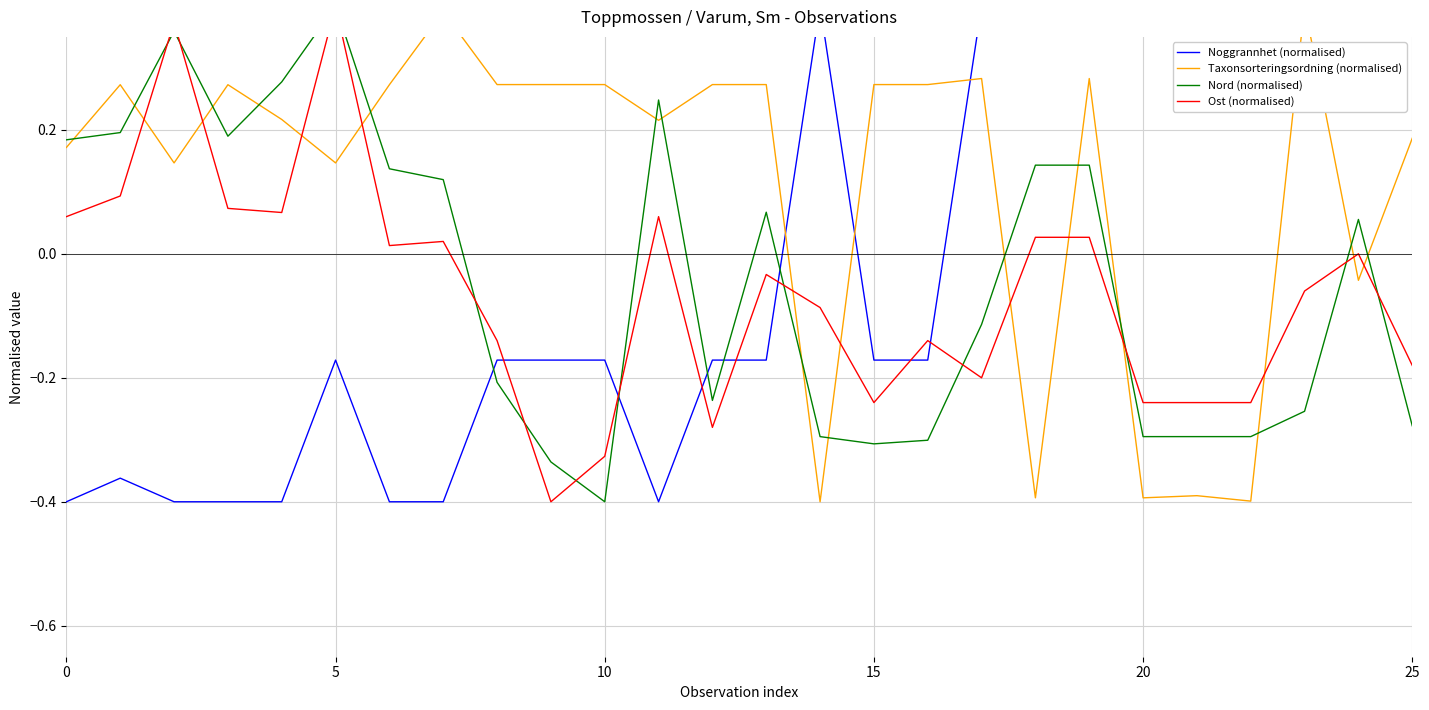

In Noggrannhet (normalised), how many points are lower than both neighbors (excluding endpoints)?

1